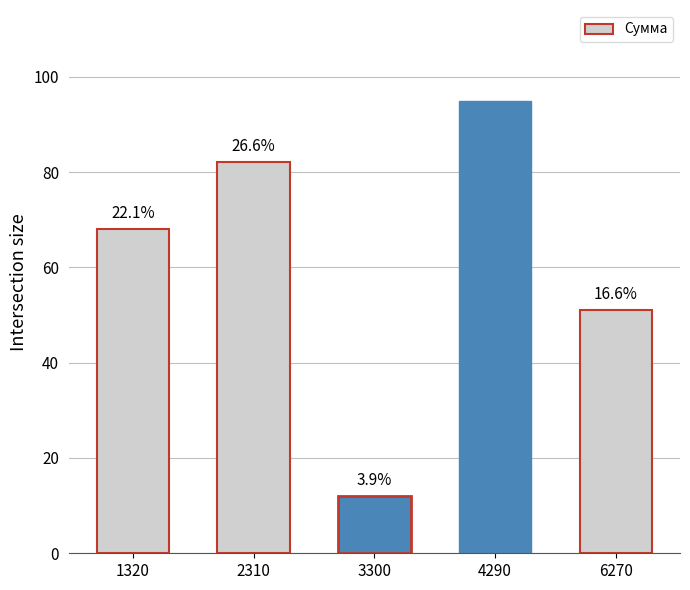

What is the sum of all values?

308